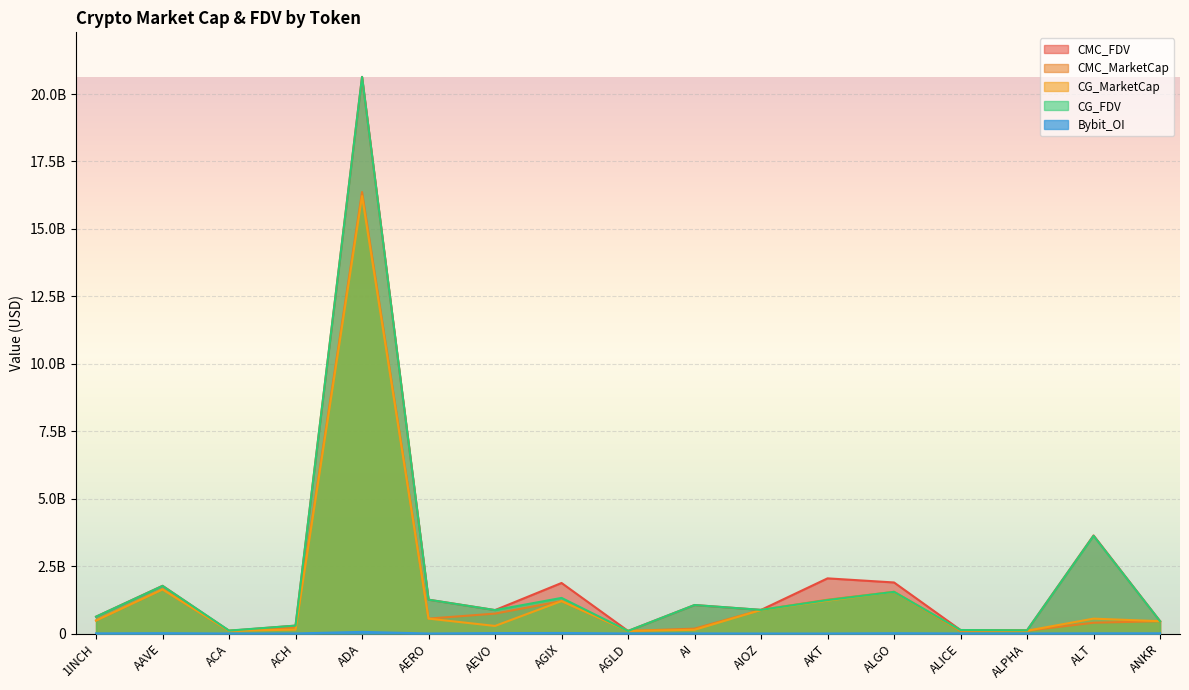

At which label does CG_FDV reach its minimum?

AGLD